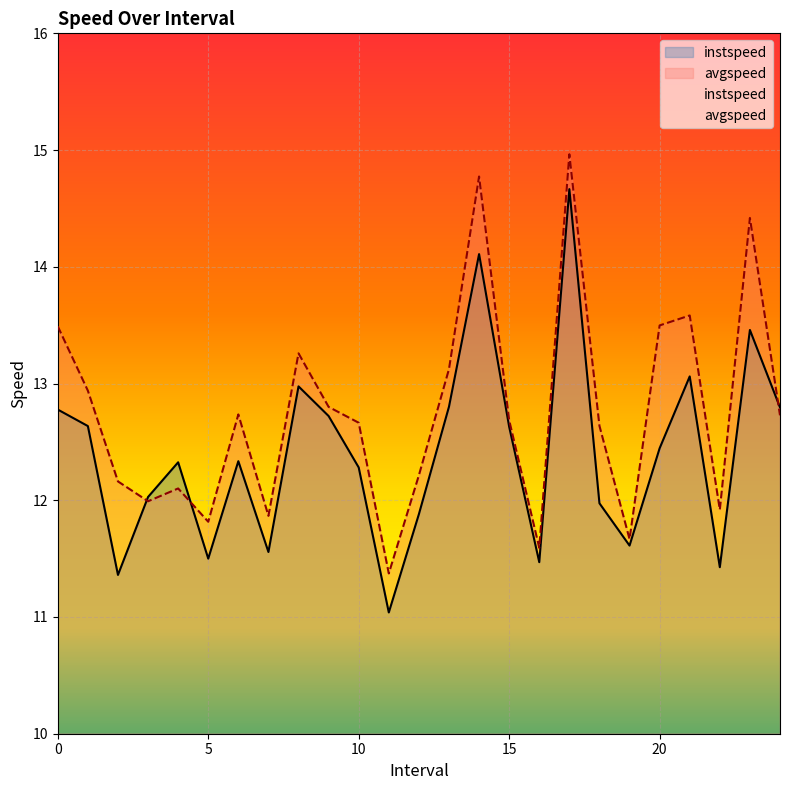

What are all the series names shown in the legend?

instspeed, avgspeed